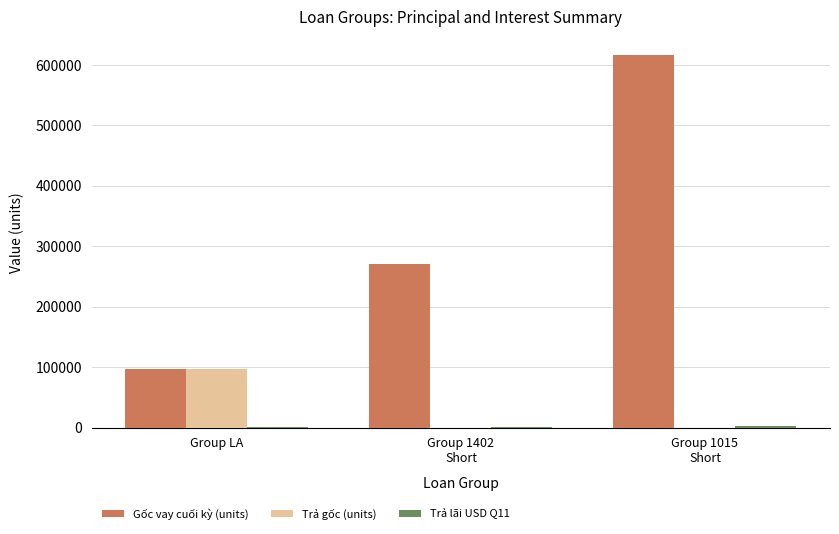

What is the sum of the Gốc vay cuối kỳ (units) values at Group 1015
Short and Group 1402
Short?

885700.0